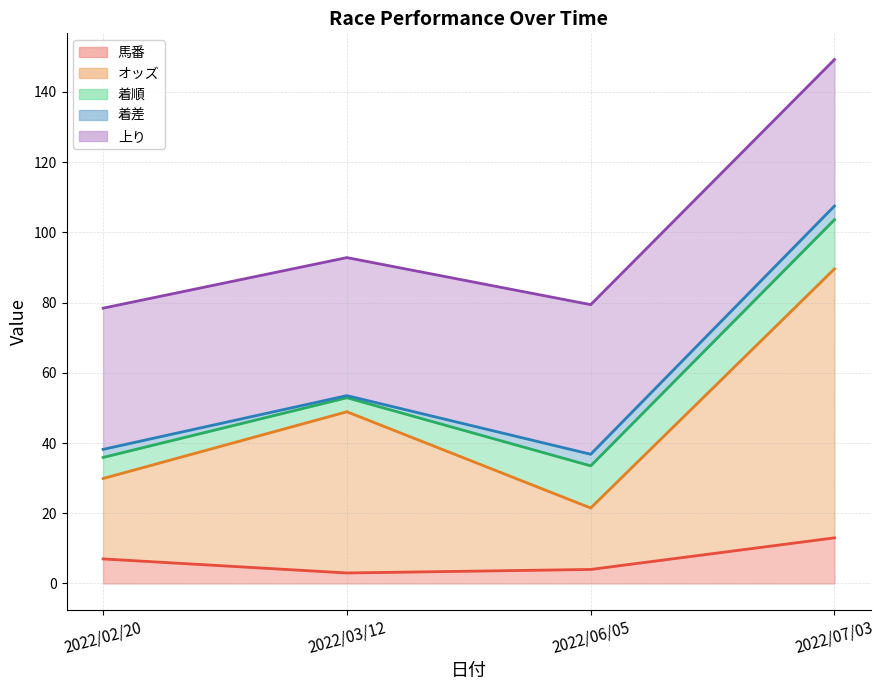

At how many categories does at least one series exceed 18?

4